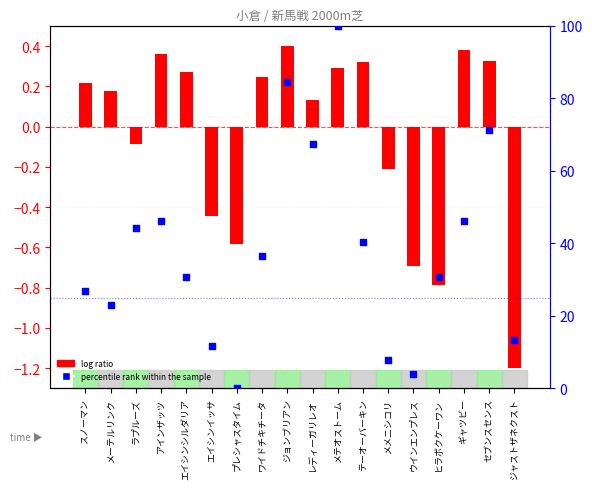

Which series has the largest Y range (max minus min)?

percentile rank within the sample